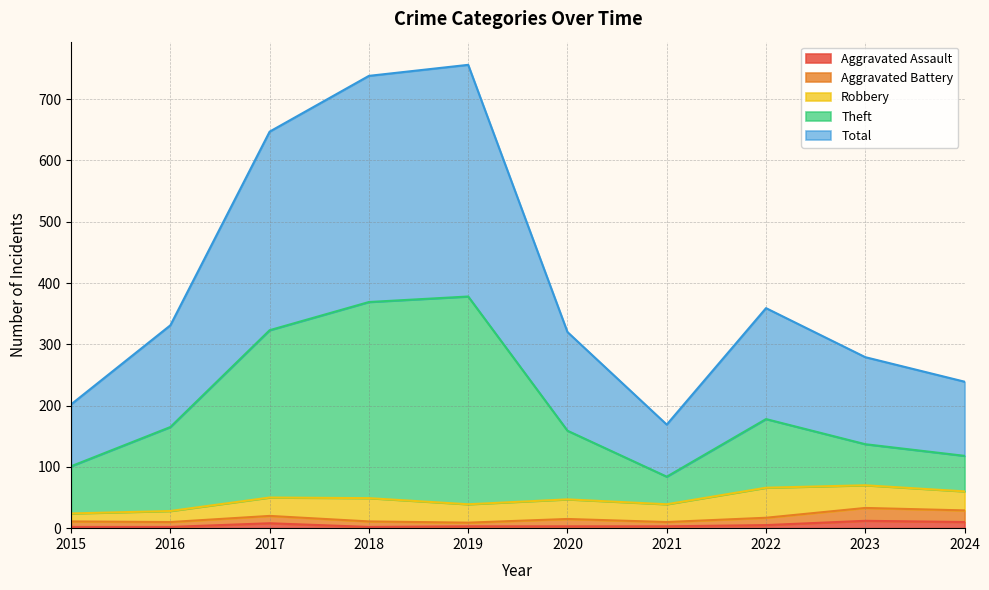

The value of Total at 2017 is 945. True or false?

False